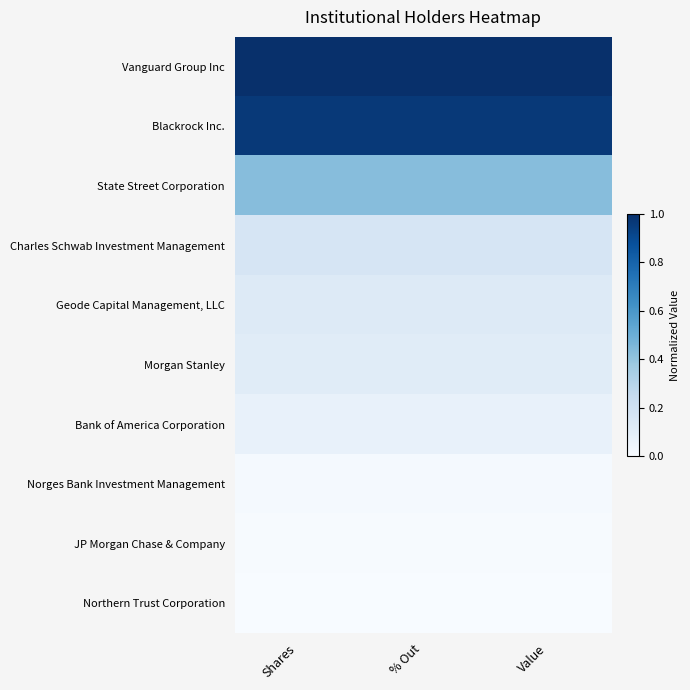

Reading right to left, transcribe all the data shown in this chart.

Vanguard Group Inc: Value=1.0	% Out=1.0	Shares=1.0
Blackrock Inc.: Value=1.0	% Out=1.0	Shares=1.0
State Street Corporation: Value=0.4	% Out=0.4	Shares=0.4
Charles Schwab Investment Management: Value=0.2	% Out=0.2	Shares=0.2
Geode Capital Management, LLC: Value=0.1	% Out=0.1	Shares=0.1
Morgan Stanley: Value=0.1	% Out=0.1	Shares=0.1
Bank of America Corporation: Value=0.1	% Out=0.1	Shares=0.1
Norges Bank Investment Management: Value=0.0	% Out=0.0	Shares=0.0
JP Morgan Chase & Company: Value=0.0	% Out=0.0	Shares=0.0
Northern Trust Corporation: Value=0.0	% Out=0.0	Shares=0.0